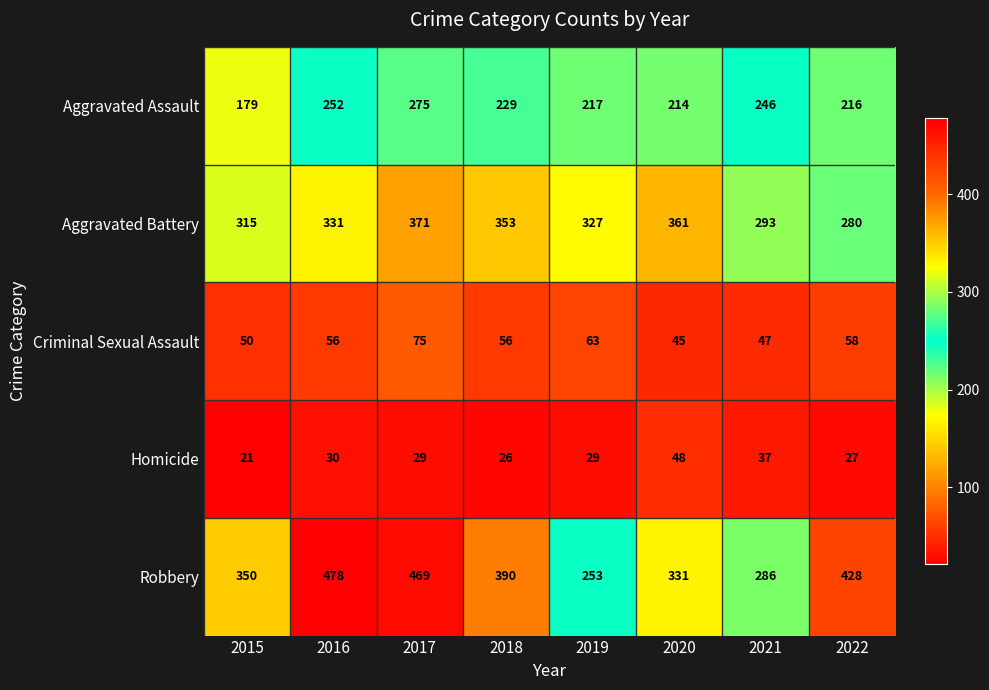

What is the sum of all Aggravated Battery values?

2631